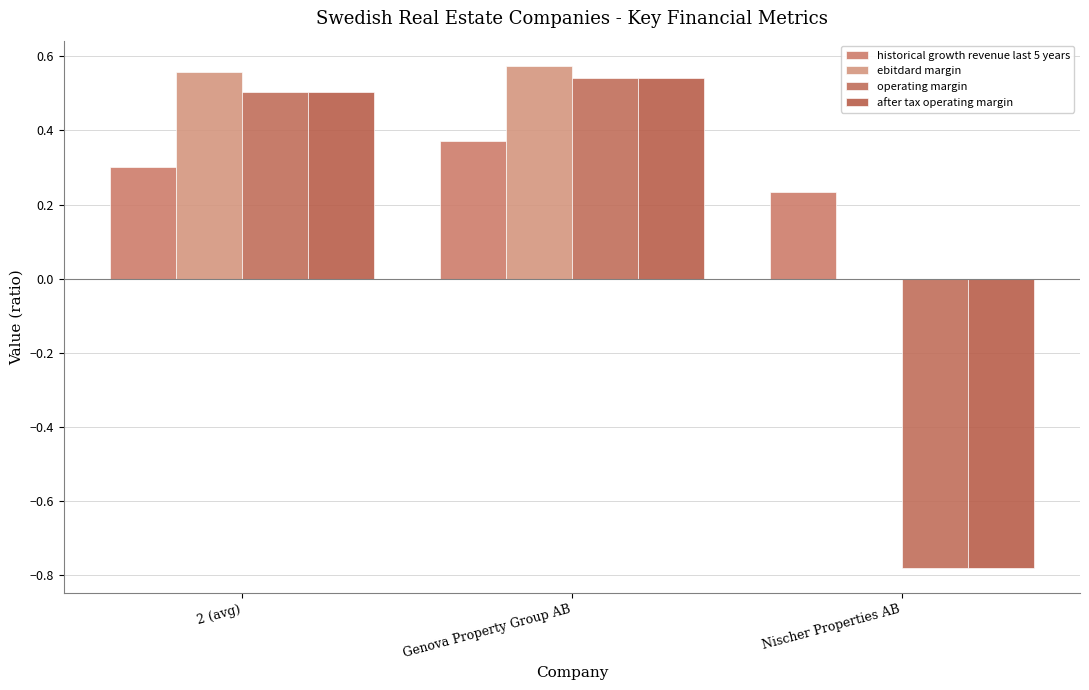

What is the average value of the after tax operating margin series?

0.1